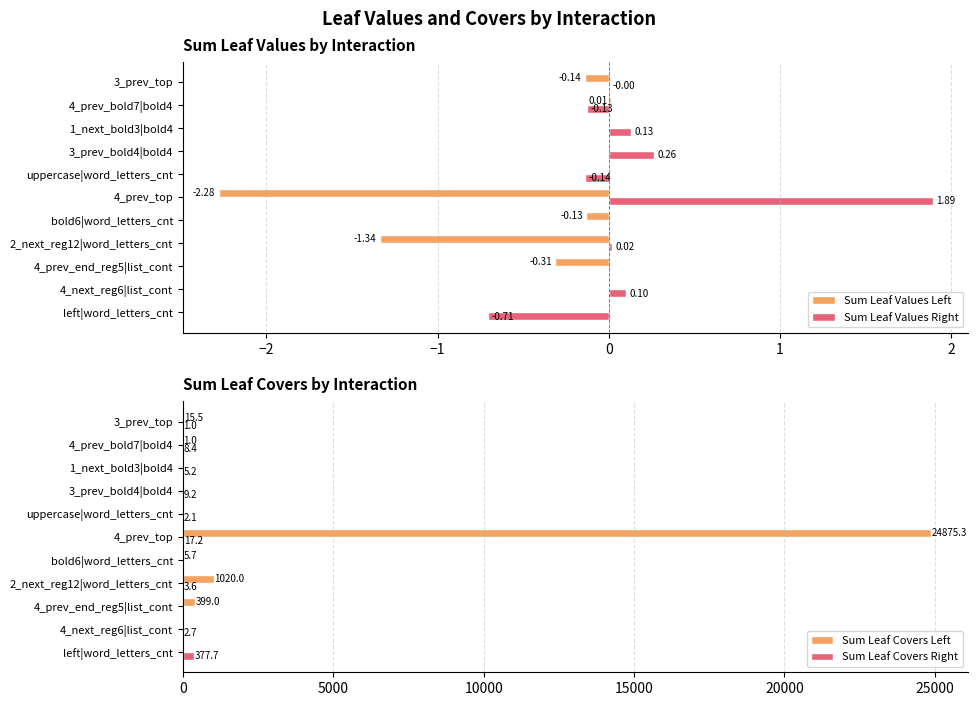

Reading left to right, transcribe all the data shown in this chart.

Sum Leaf Values Left: 0.0	0.0	-0.3	-1.3	-0.1	-2.3	0.0	0.0	0.0	0.0	-0.1
Sum Leaf Values Right: -0.7	0.1	0.0	0.0	0.0	1.9	-0.1	0.3	0.1	-0.1	-0.0
Sum Leaf Covers Left: 0.0	0.0	399.0	1020.0	5.7	24875.3	0.0	0.0	0.0	1.0	15.5
Sum Leaf Covers Right: 377.7	2.7	0.0	3.6	0.0	17.2	2.1	9.2	5.2	8.4	1.0